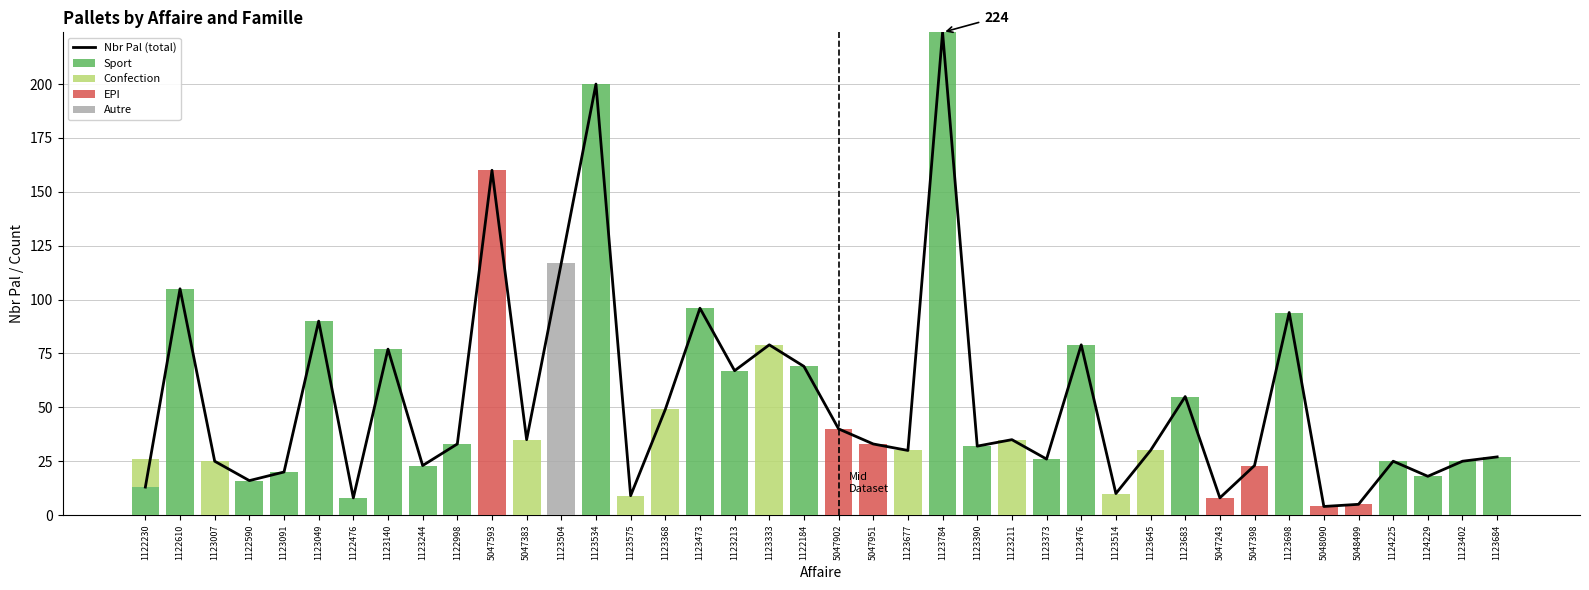

Is it true that Sport equals -107 at 1123575?

False